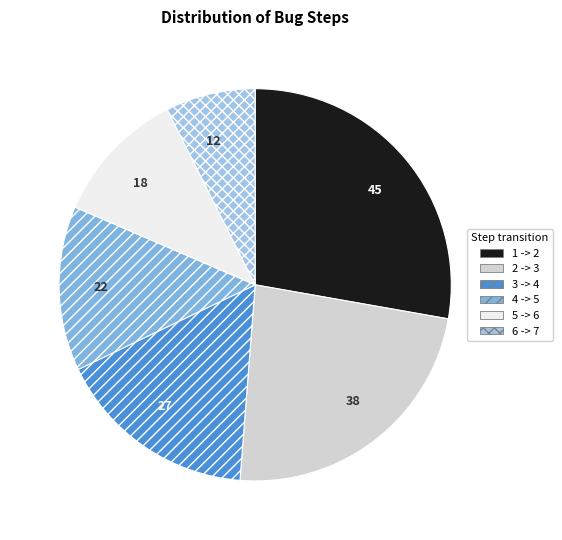

How many slices are in this pie chart?

6